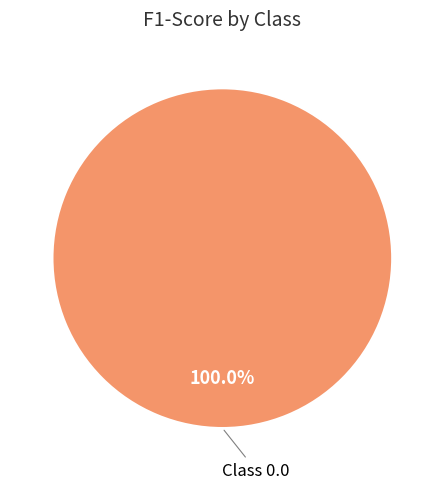

Count the number of slices in the pie.

1